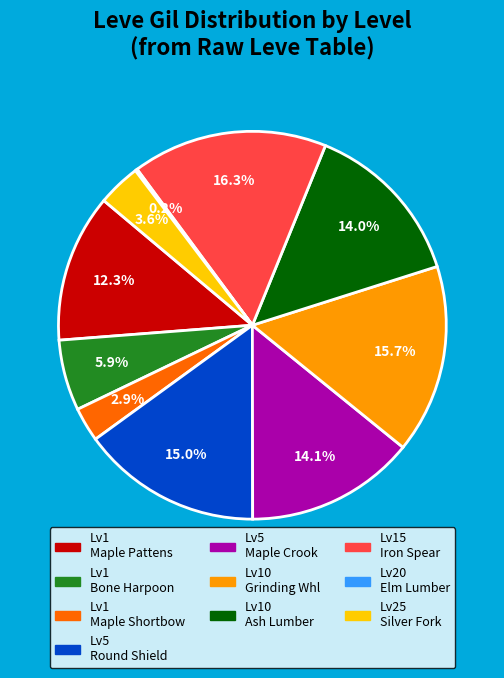

Is there any slice that represents more than half of the pie?

No